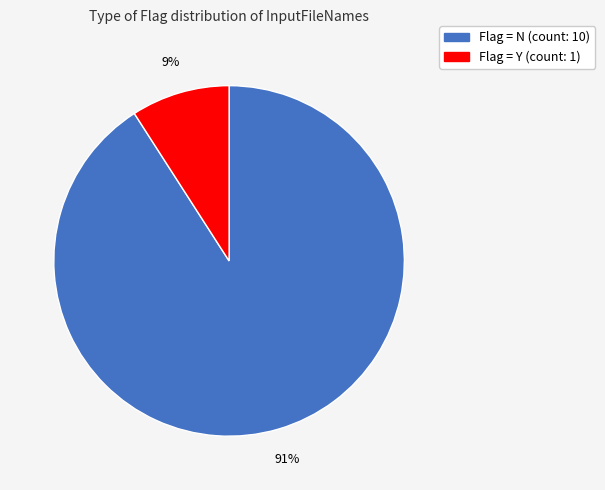

Is there any slice that represents more than half of the pie?

Yes